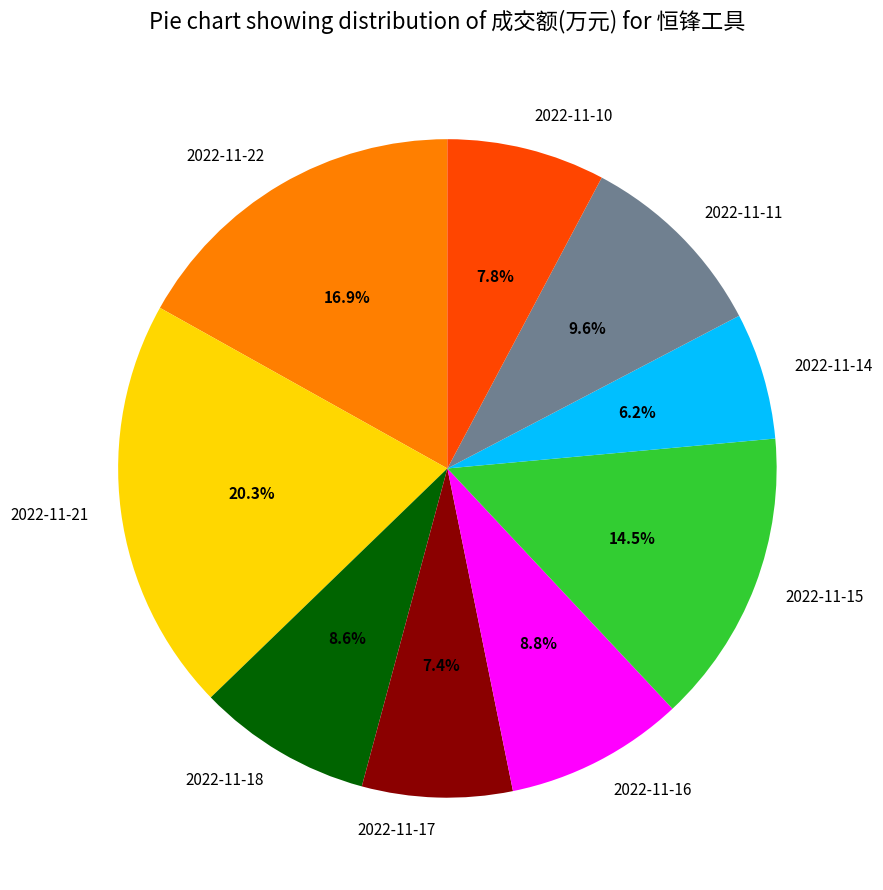

How many slices are in this pie chart?

9